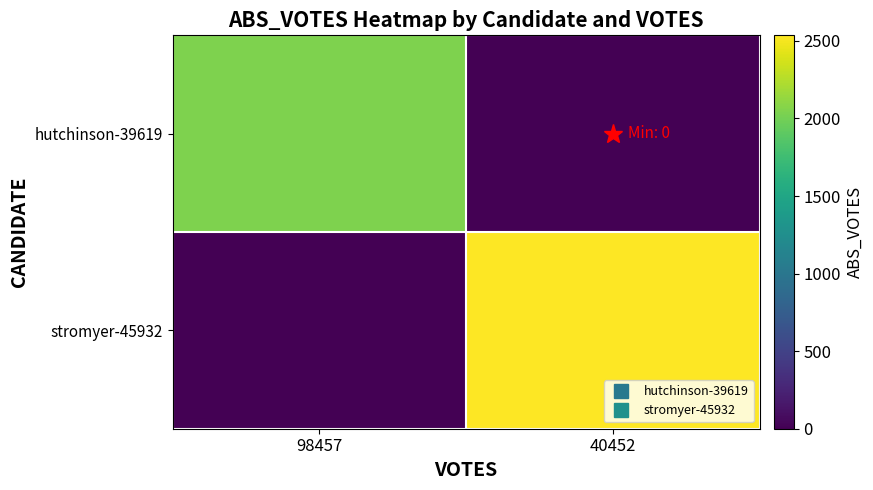

List the series in order of their peak value, highest first.

stromyer-45932, hutchinson-39619